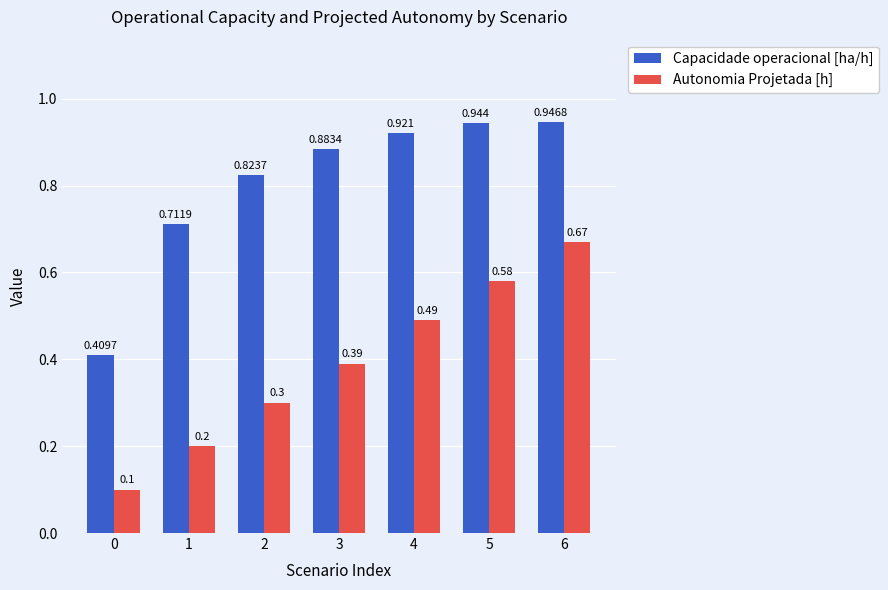

What is the minimum value shown in the chart?

0.1